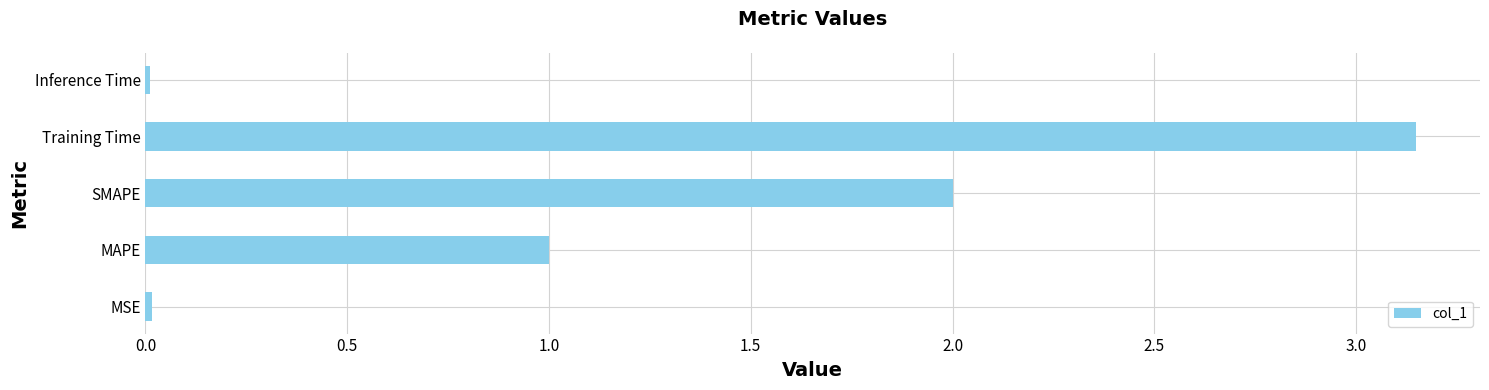

What is the average value?

1.2